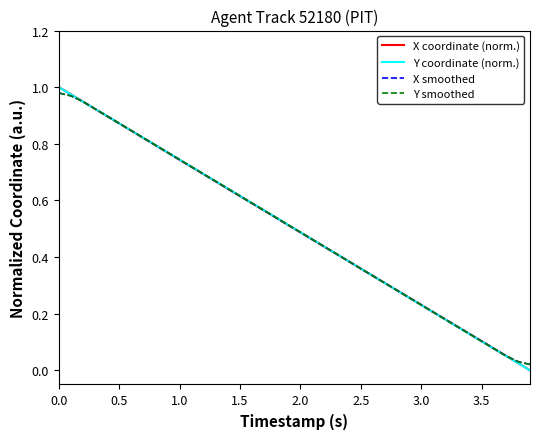

True or false: Y smoothed and X smoothed intersect in this chart.

True